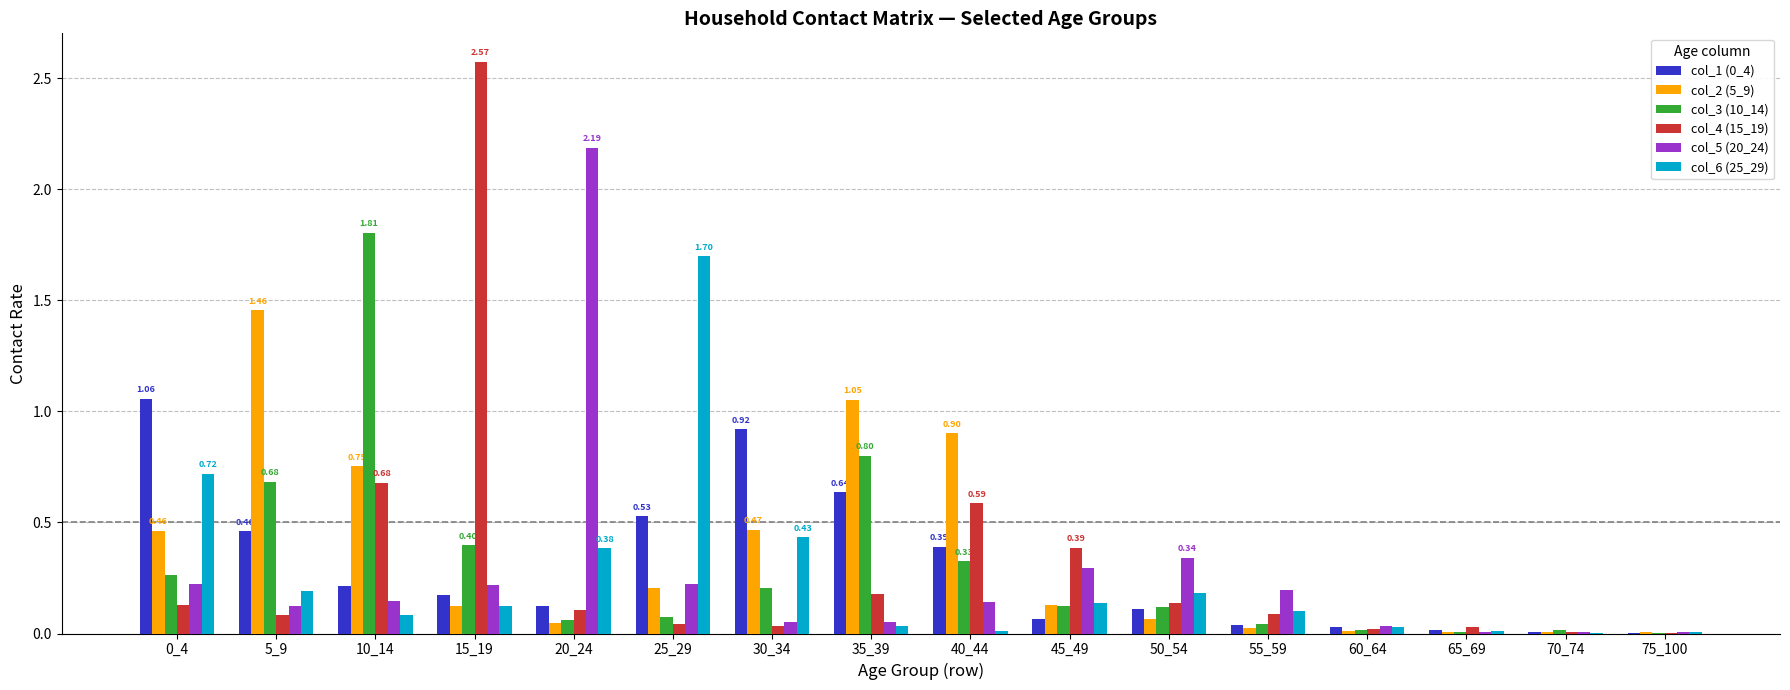

How many categories are shown in the chart?

16